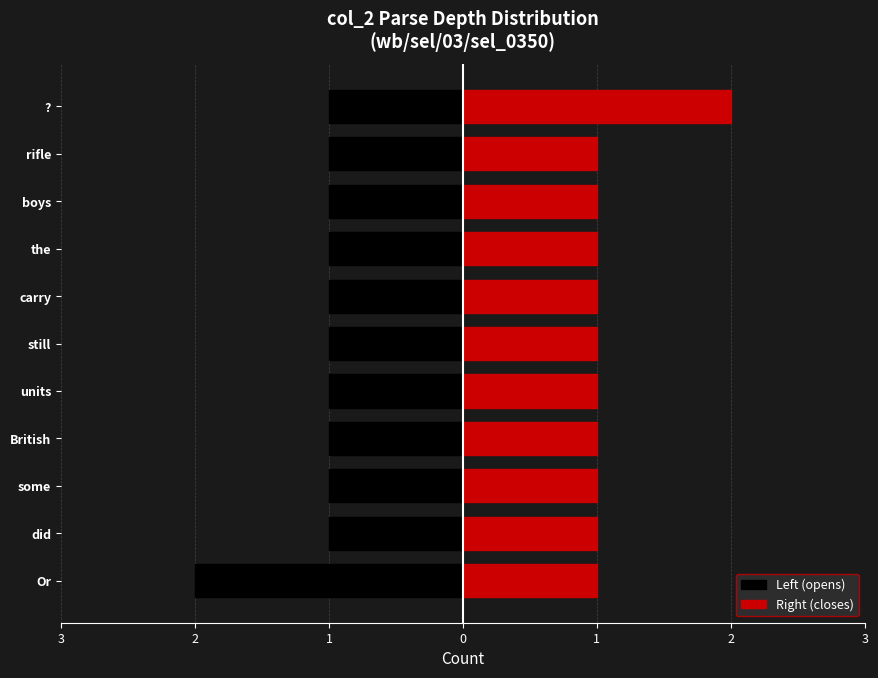

What is the sum of the Left (opens) values at the and boys?

-2